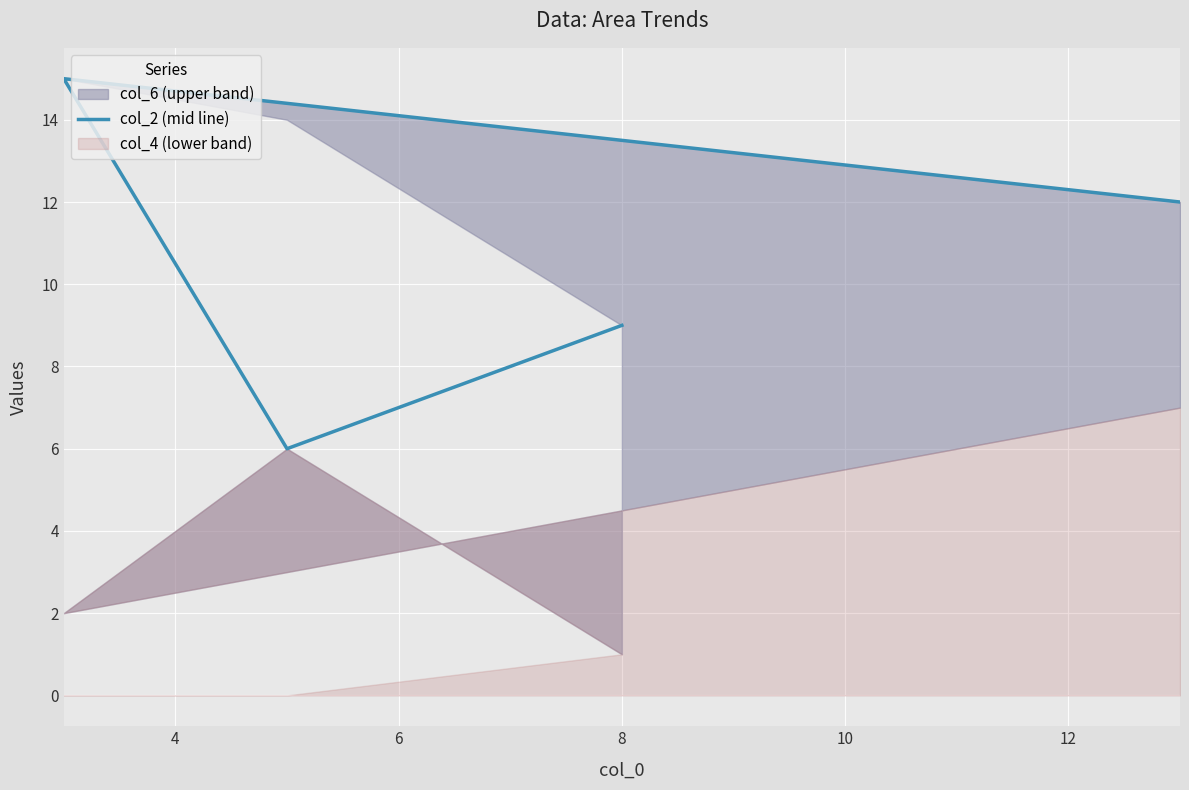

What is the greatest value displayed?

15